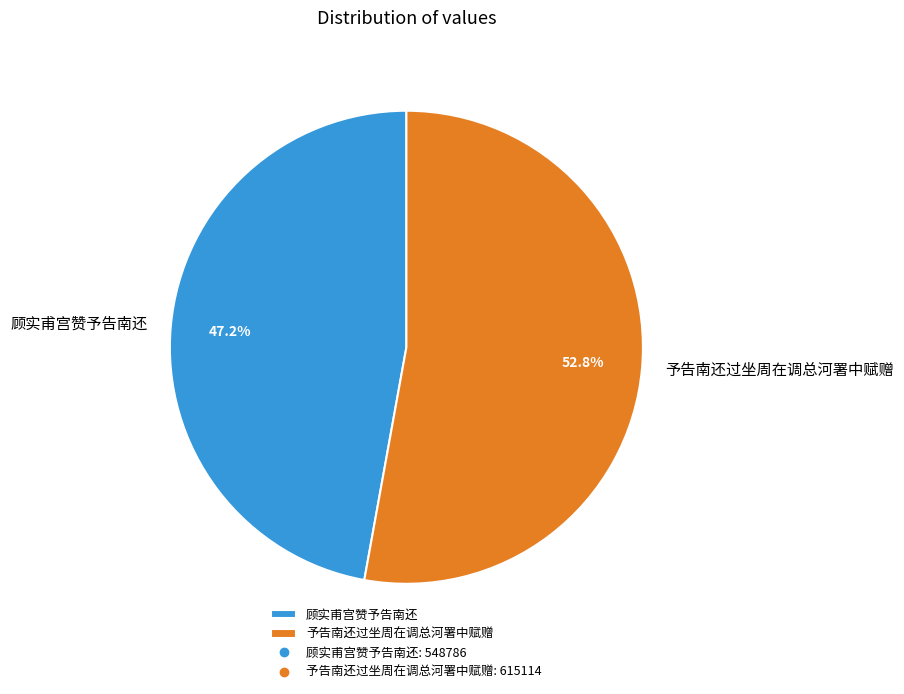

Between 顾实甫宫赞予告南还 and 予告南还过坐周在调总河署中赋赠, which is larger?

予告南还过坐周在调总河署中赋赠